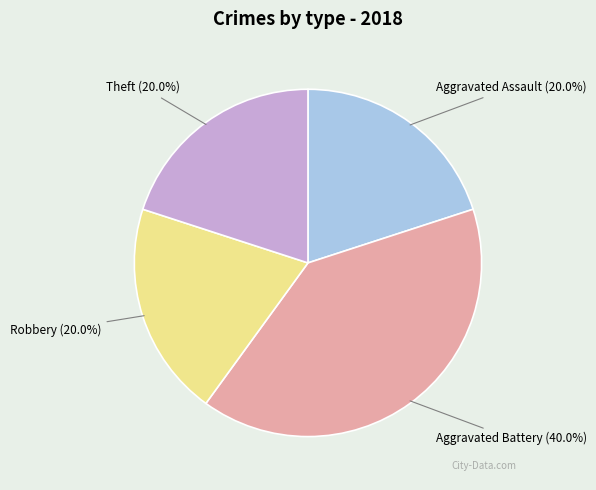

How much of the chart is everything except Theft?

80.0%